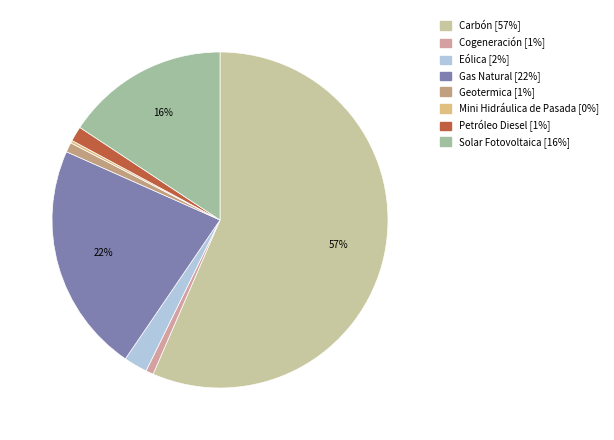

To the nearest percent, what is the difference between the largest and smallest slice percentages?

56%